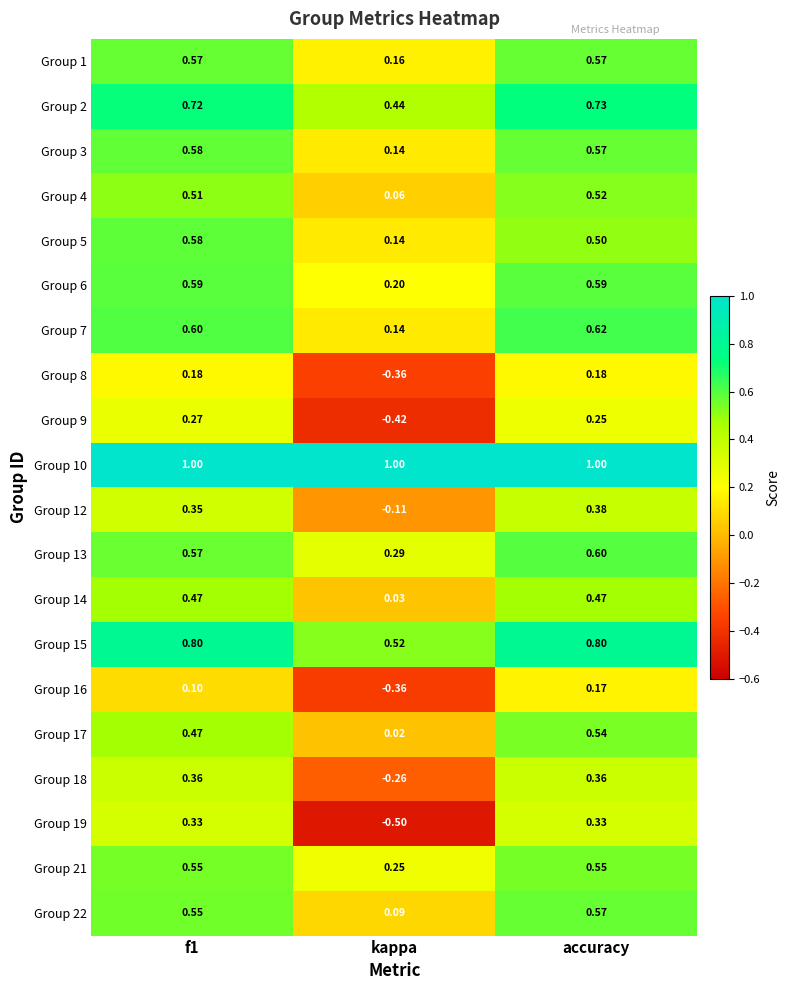

At which category is the sum across all series the highest?

accuracy